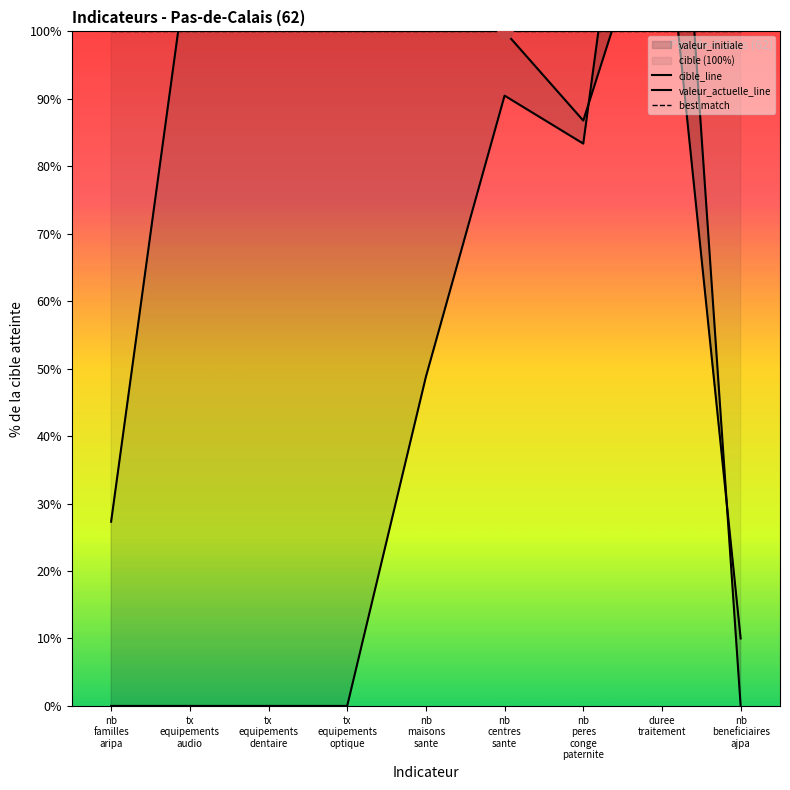

At which category is the sum across all series the highest?

duree
traitement